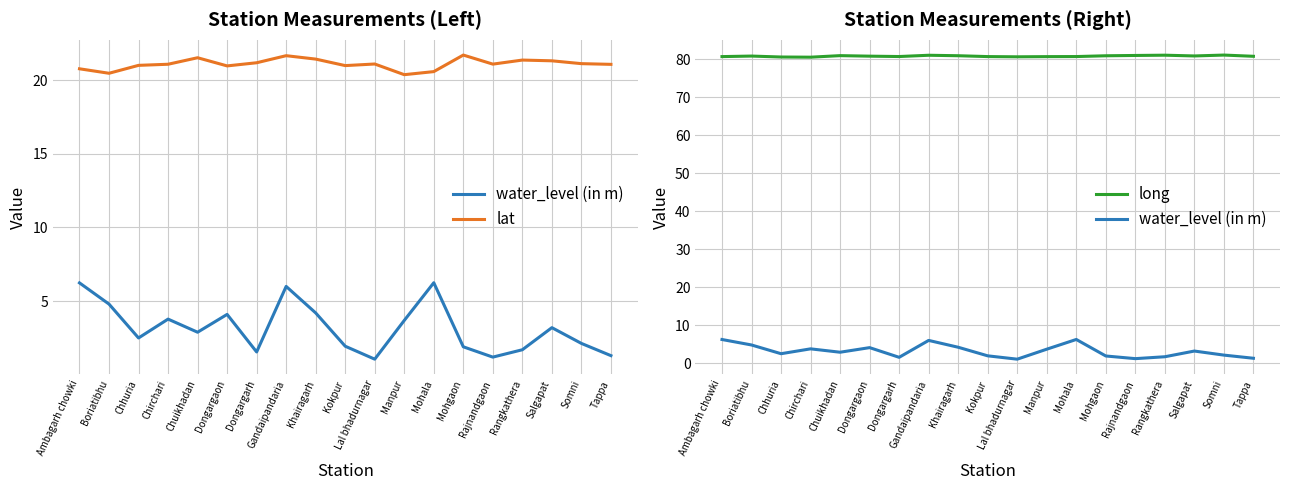

Reading left to right, list all the values displayed in this chart.

water_level (in m): 6.2	4.8	2.5	3.8	2.9	4.1	1.6	6.0	4.2	1.9	1.1	3.7	6.2	1.9	1.2	1.7	3.2	2.1	1.3
lat: 20.8	20.5	21.0	21.1	21.5	21.0	21.2	21.7	21.4	21.0	21.1	20.4	20.6	21.7	21.1	21.4	21.3	21.1	21.1
long: 80.7	80.9	80.6	80.6	81.0	80.9	80.8	81.1	81.0	80.7	80.7	80.7	80.8	81.0	81.0	81.1	80.9	81.1	80.8